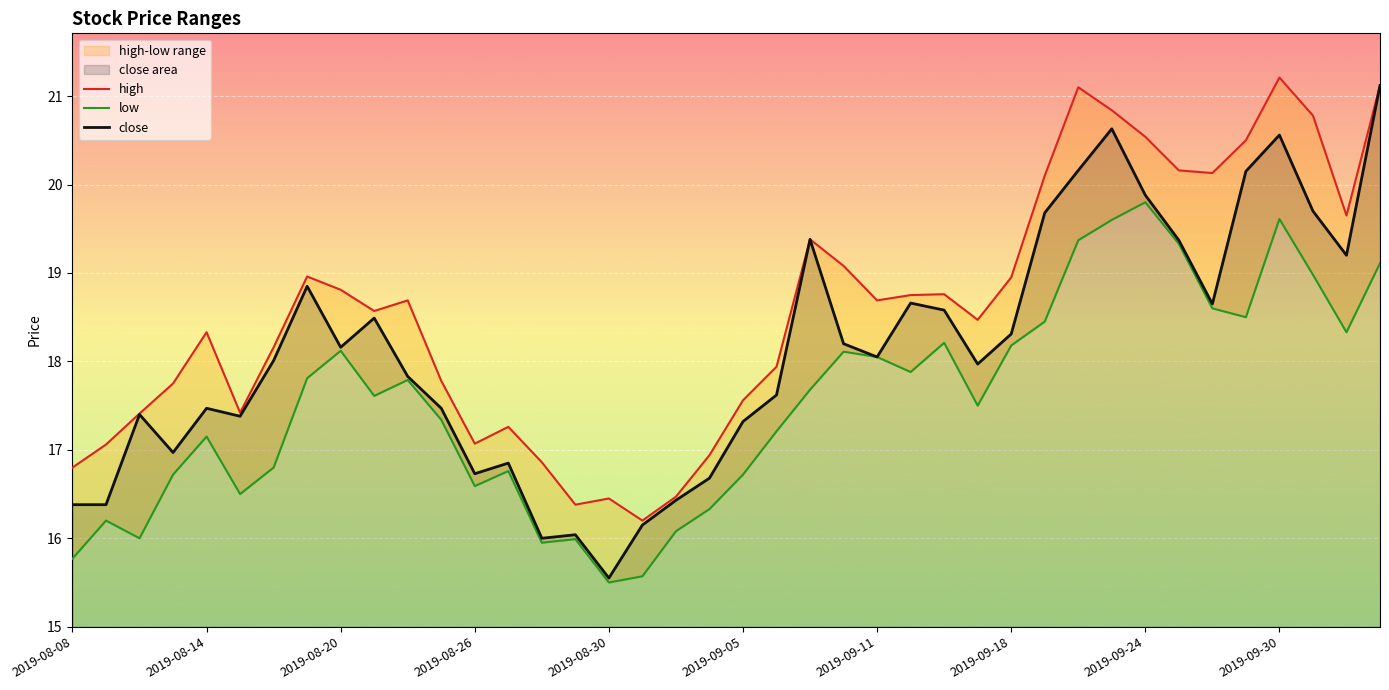

Is it true that high equals 27.8 at 27?

False